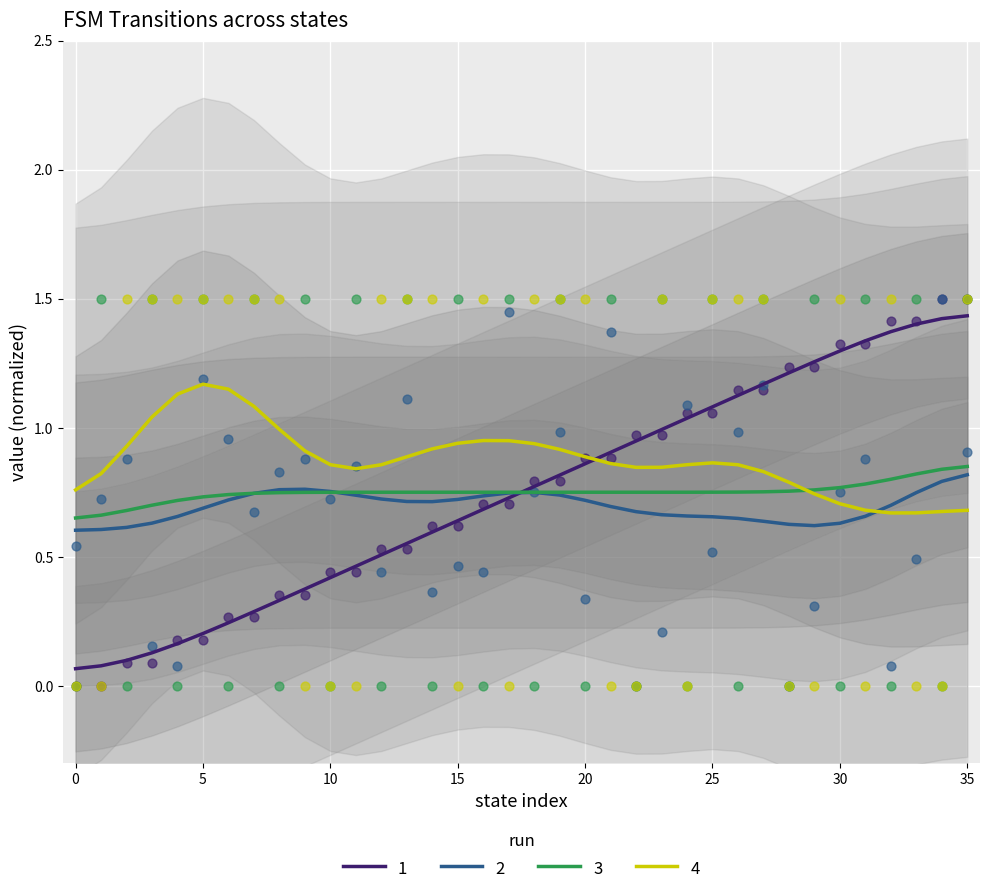

Which series has the largest total across all categories?

output_symbol